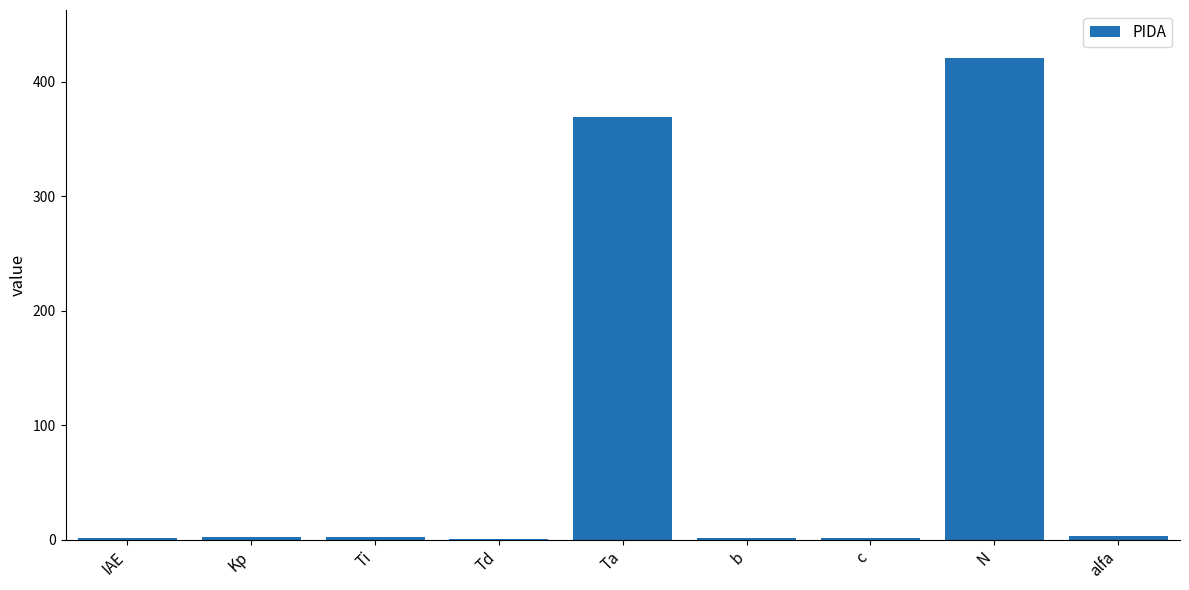

Which label corresponds to the largest value in the chart?

N